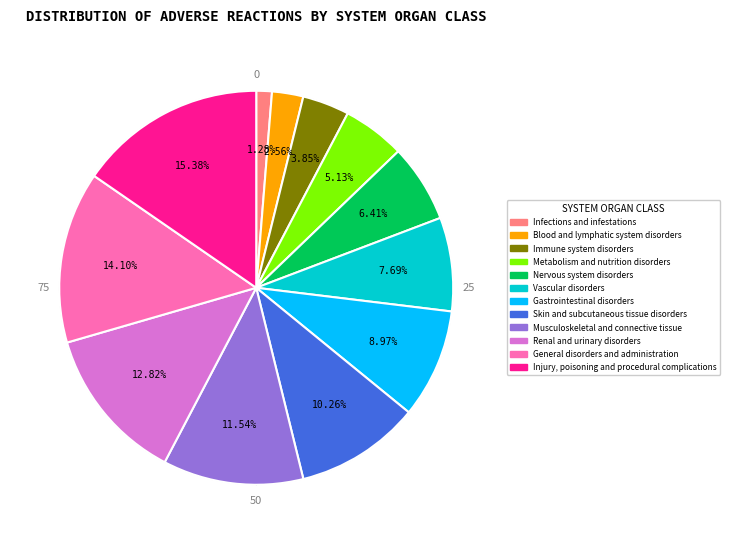

What is the largest slice in the pie chart?

Injury, poisoning and procedural complications